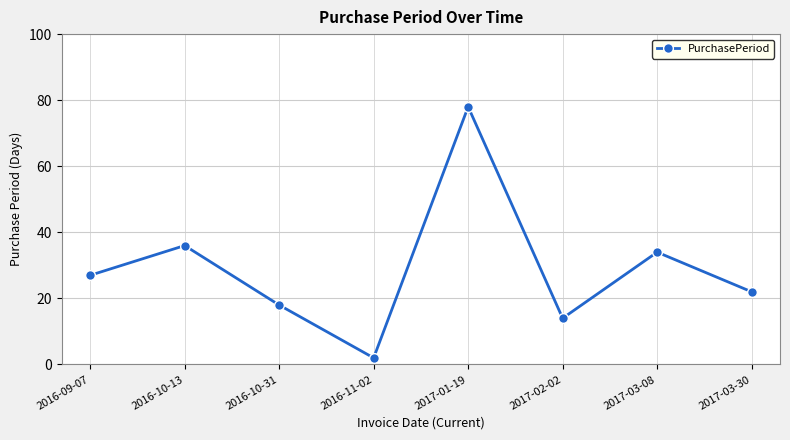

True or false: the data has more than 0 interior local peaks.

True